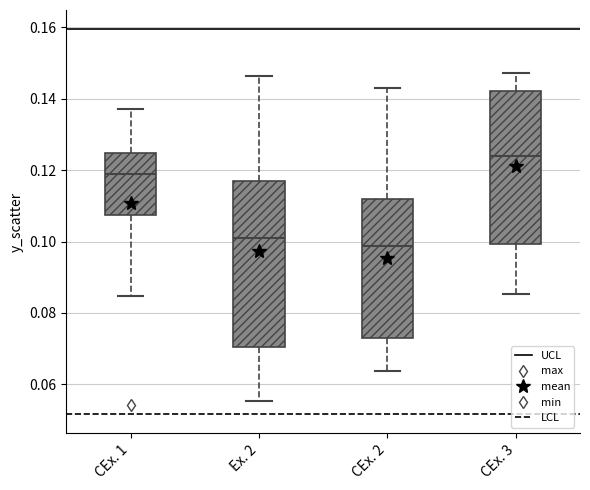

Reading left to right, read every box against the y-axis: the position of its median line, the range the box covers, and the ends of its whiskers. The values are not printed on the chart, so give them approximately, as read against the axis.

CEx. 1: median 0.118, box 0.108 to 0.124, whiskers 0.084 to 0.138
Ex. 2: median 0.100, box 0.070 to 0.116, whiskers 0.056 to 0.146
CEx. 2: median 0.098, box 0.072 to 0.112, whiskers 0.064 to 0.142
CEx. 3: median 0.124, box 0.100 to 0.142, whiskers 0.086 to 0.148